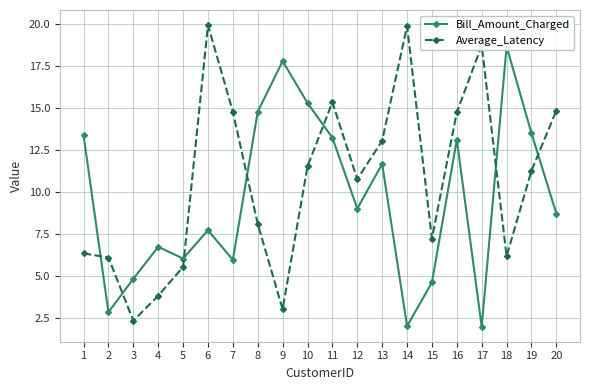

Which label corresponds to the smallest value in the chart?

17